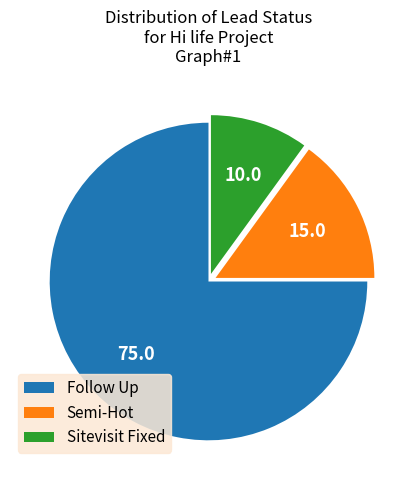

How many segments does this pie chart have?

3